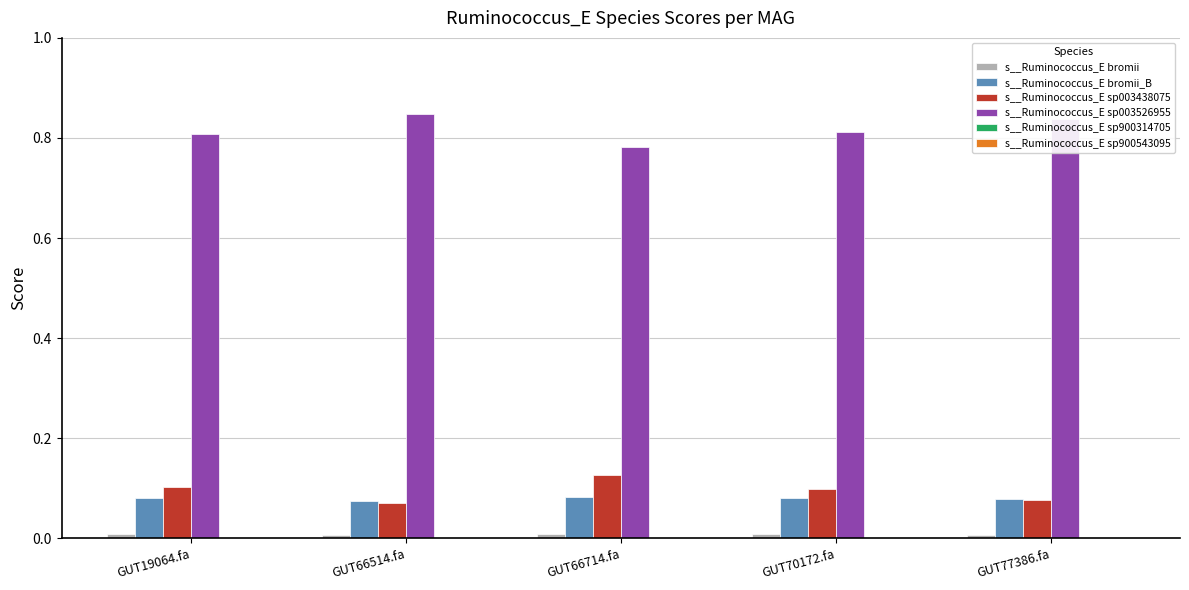

True or false: s__Ruminococcus_E sp003526955 has a value of 1.2 at GUT66714.fa.

False